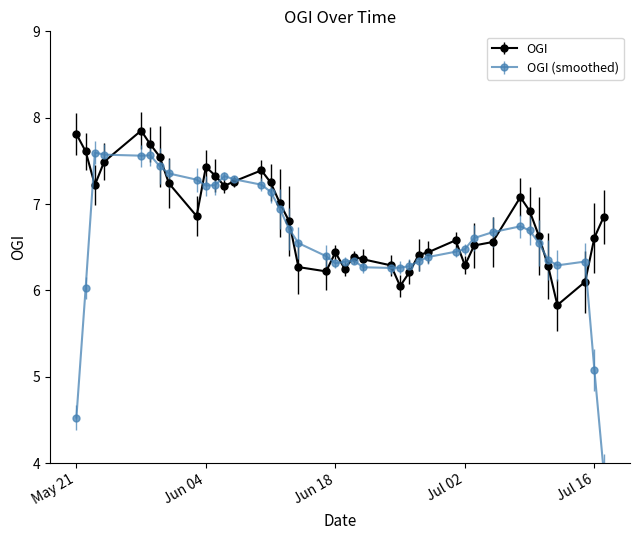

What is the greatest value displayed?

7.8